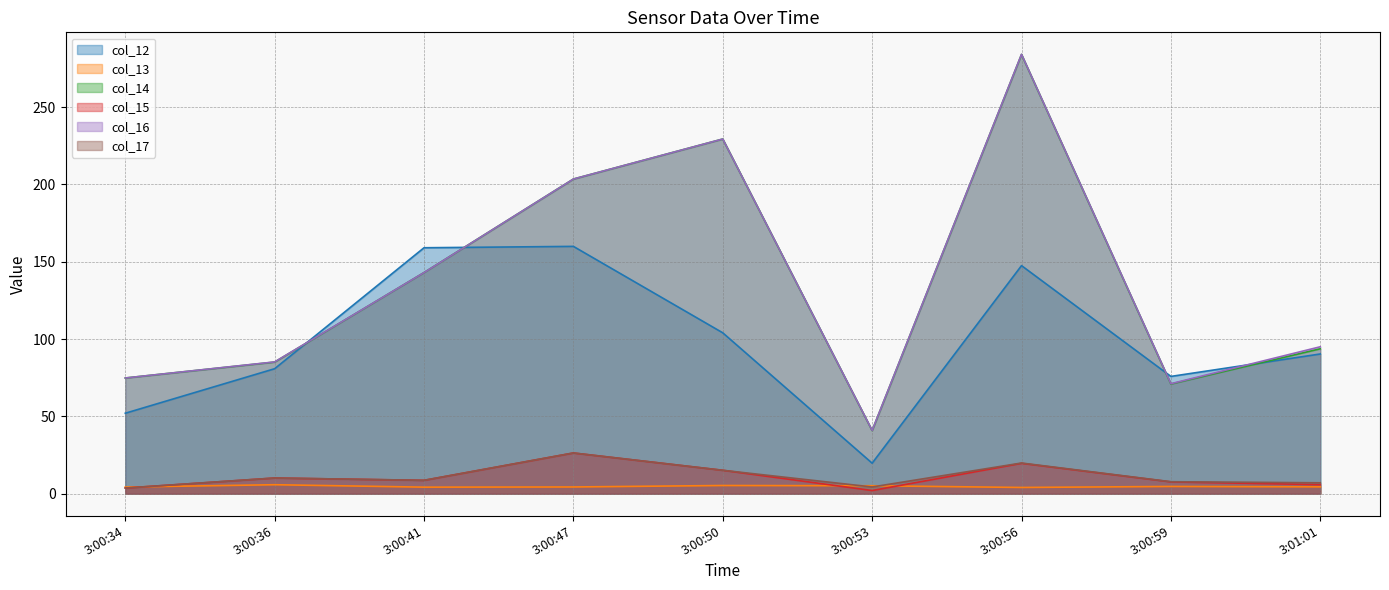

Read the col_16 value at 3:00:50.

229.4